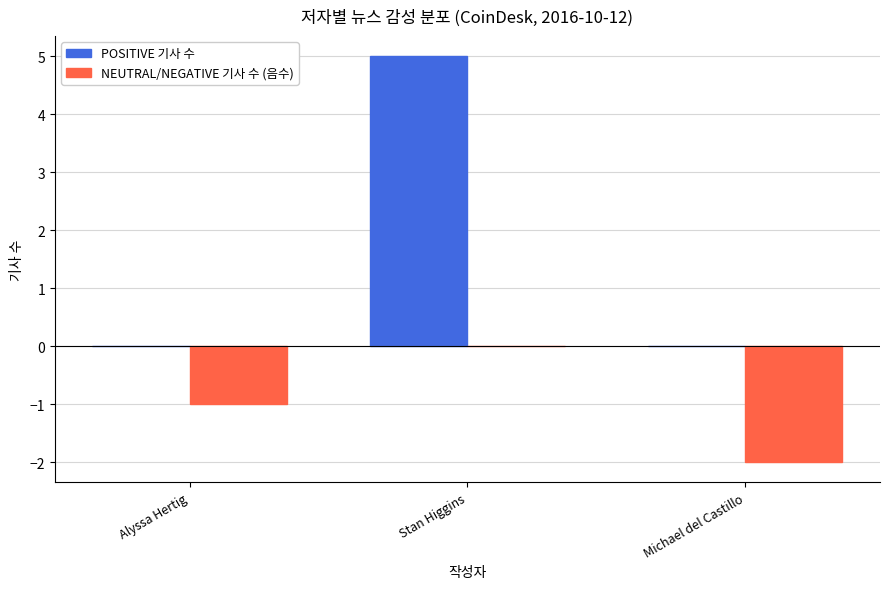

Reading right to left, what are all the values shown in this chart?

POSITIVE 기사 수: Michael del Castillo=0	Stan Higgins=5	Alyssa Hertig=0
NEUTRAL/NEGATIVE 기사 수 (음수): Michael del Castillo=-2	Stan Higgins=0	Alyssa Hertig=-1